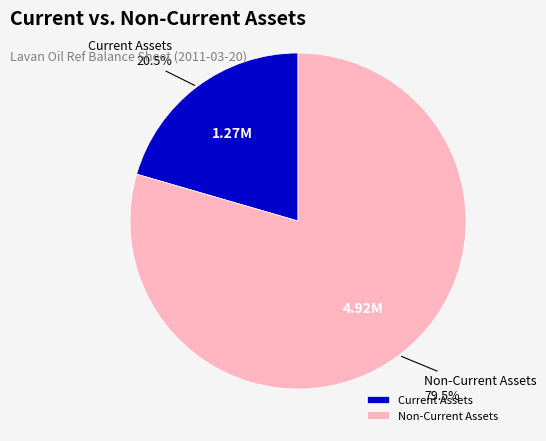

Between Non-Current Assets and Current Assets, which is larger?

Non-Current Assets